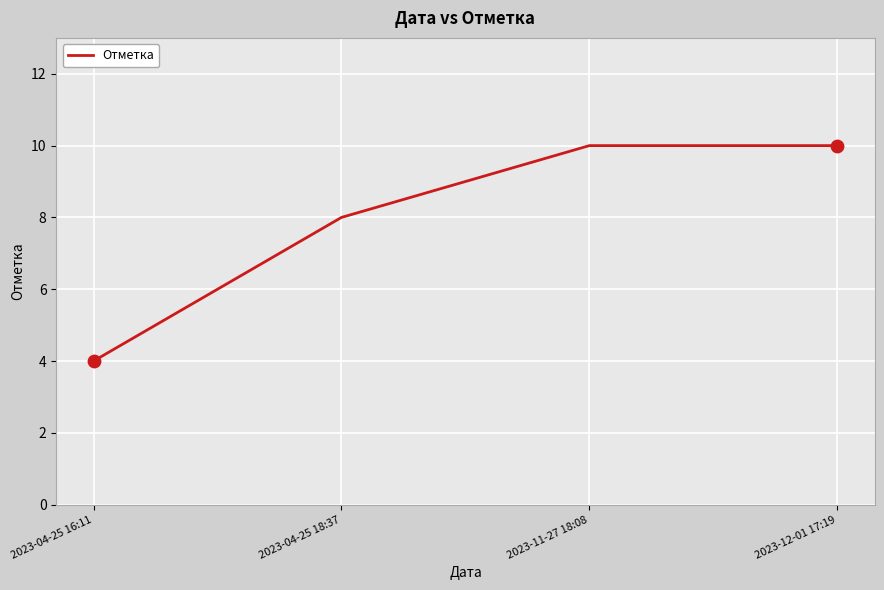

Which has a higher value, 2023-11-27 18:08 or 2023-04-25 16:11?

2023-11-27 18:08